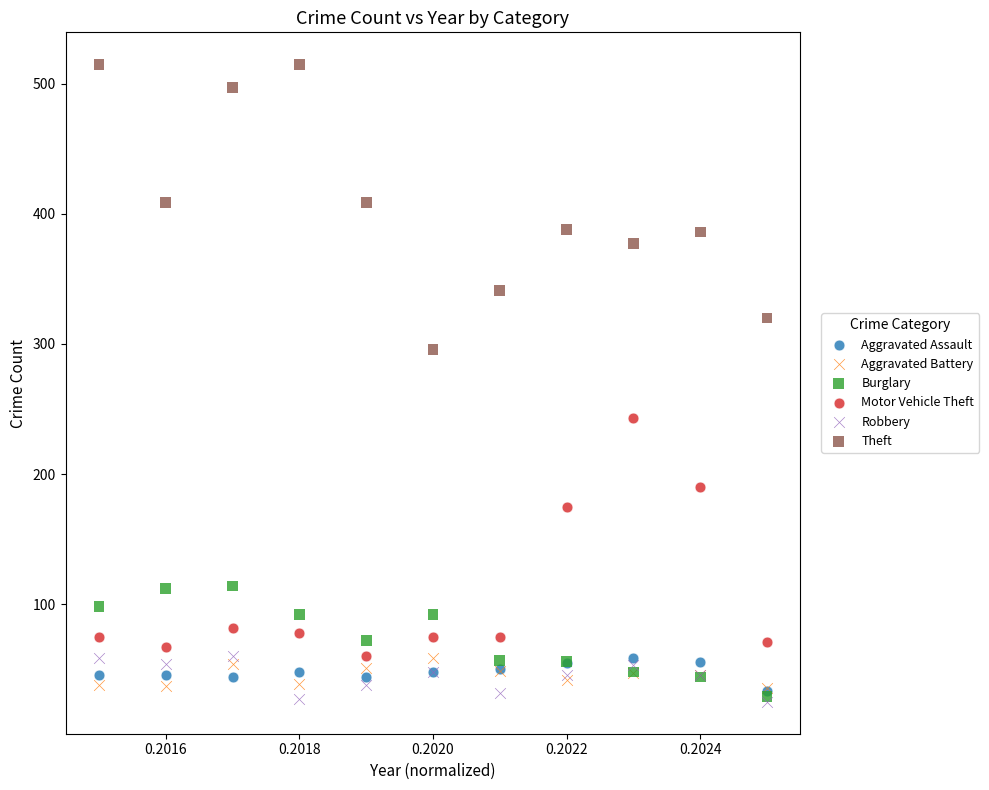

Which series reaches the maximum Y coordinate?

Theft